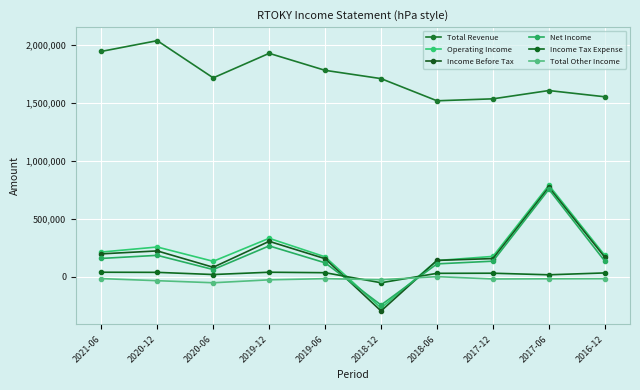

What is the maximum value shown in the chart?

2039900